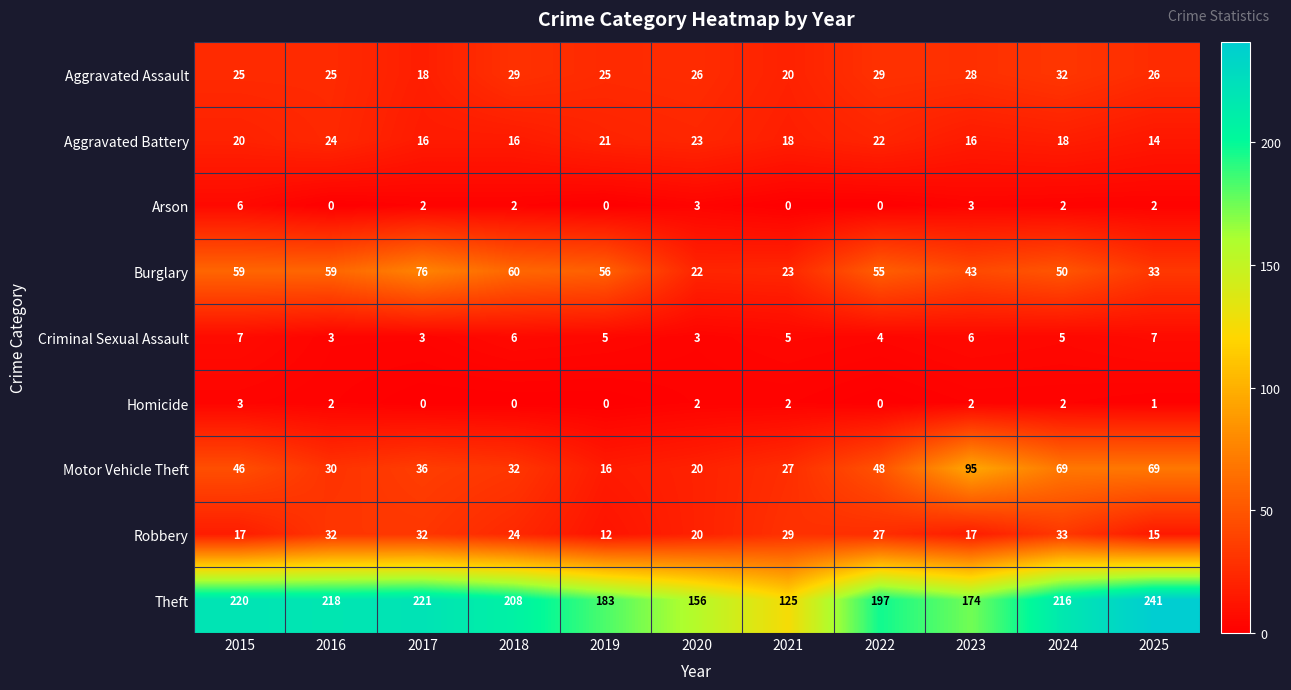

List the series in order of their peak value, highest first.

Theft, Motor Vehicle Theft, Burglary, Robbery, Aggravated Assault, Aggravated Battery, Criminal Sexual Assault, Arson, Homicide